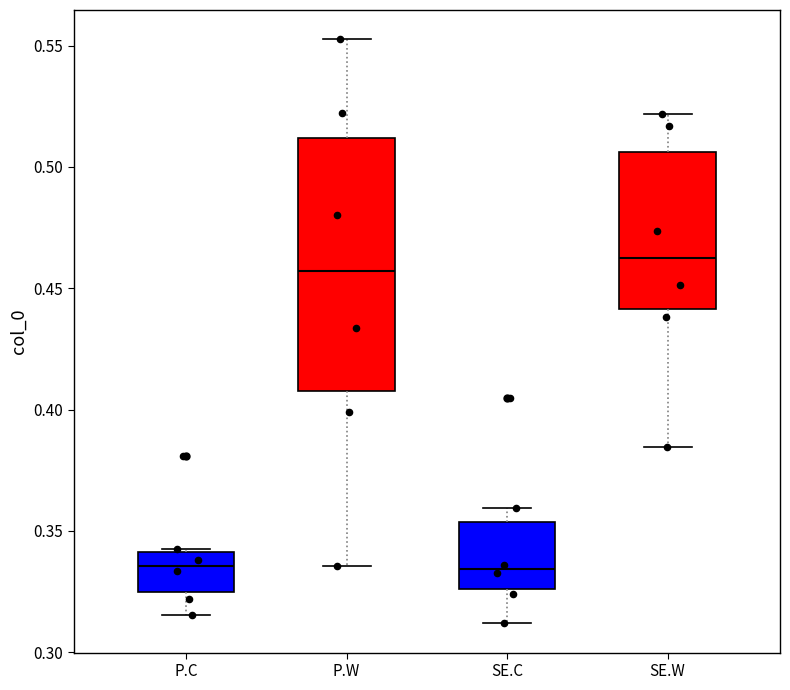

Reading left to right, transcribe this box plot: for each box, give where its median line is, the range the box spans, and where its two whiskers end, as read against the y-axis. The values are not printed on the chart, so give them approximately, as read against the axis.

P.C: median 0.335, box 0.325 to 0.340, whiskers 0.315 to 0.340
P.W: median 0.455, box 0.410 to 0.510, whiskers 0.335 to 0.555
SE.C: median 0.335, box 0.325 to 0.355, whiskers 0.310 to 0.360
SE.W: median 0.460, box 0.440 to 0.505, whiskers 0.385 to 0.520